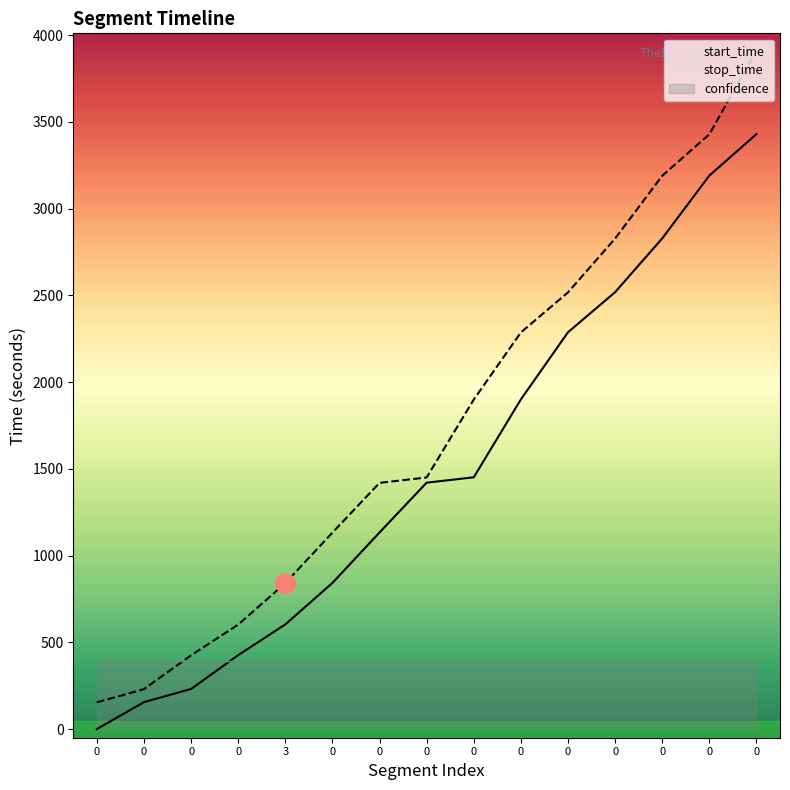

What is the value of the confidence point at the 5th from the left?

391.1